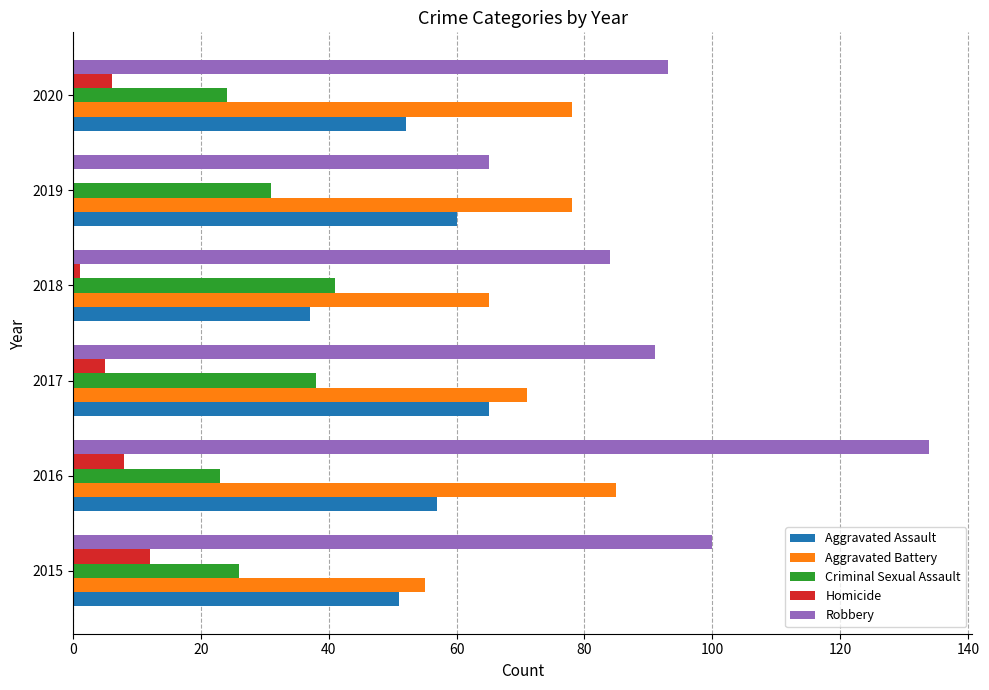

Read the Robbery value at 2019.

65